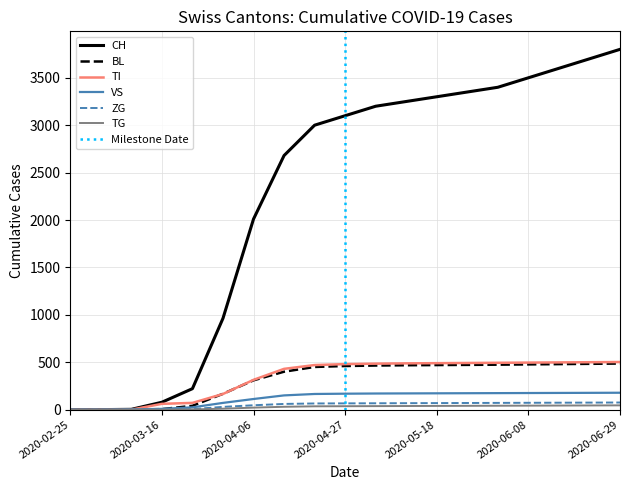

What are all the series names shown in the legend?

CH, BL, TI, VS, ZG, TG